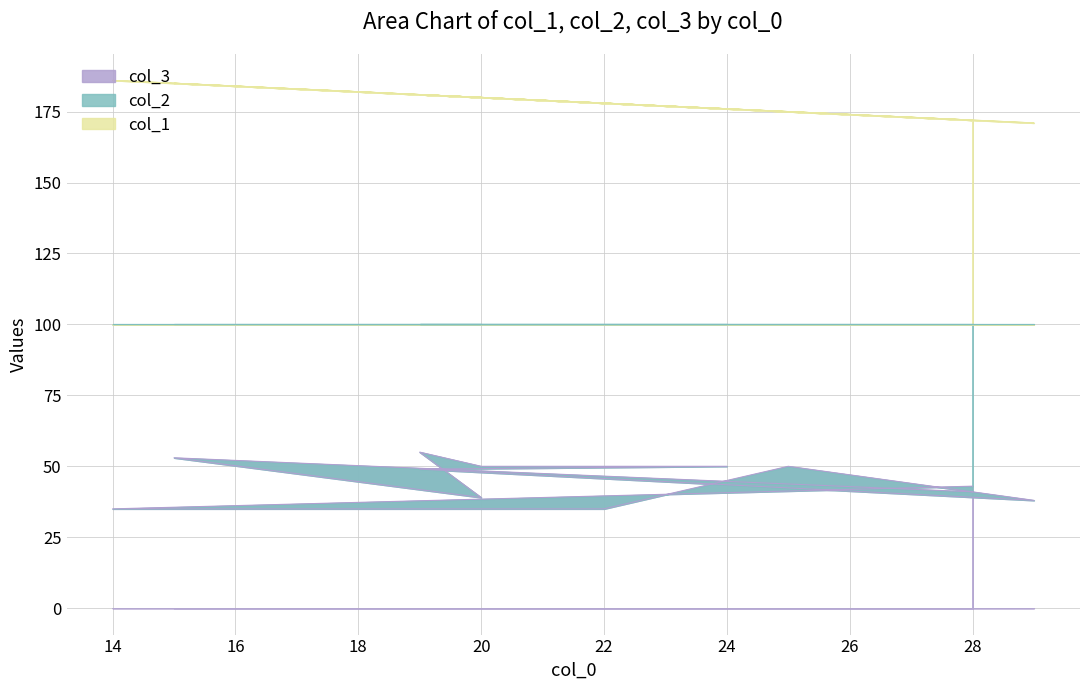

What is the label of the 8th point from the left?

29